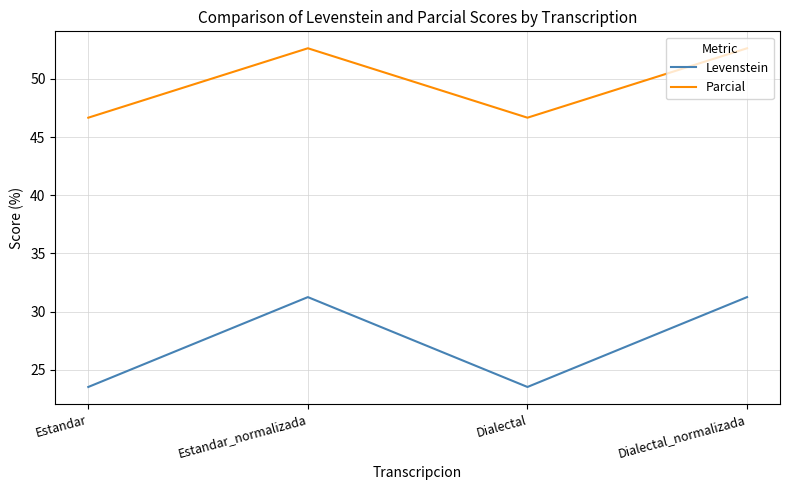

What is the maximum value shown in the chart?

52.6